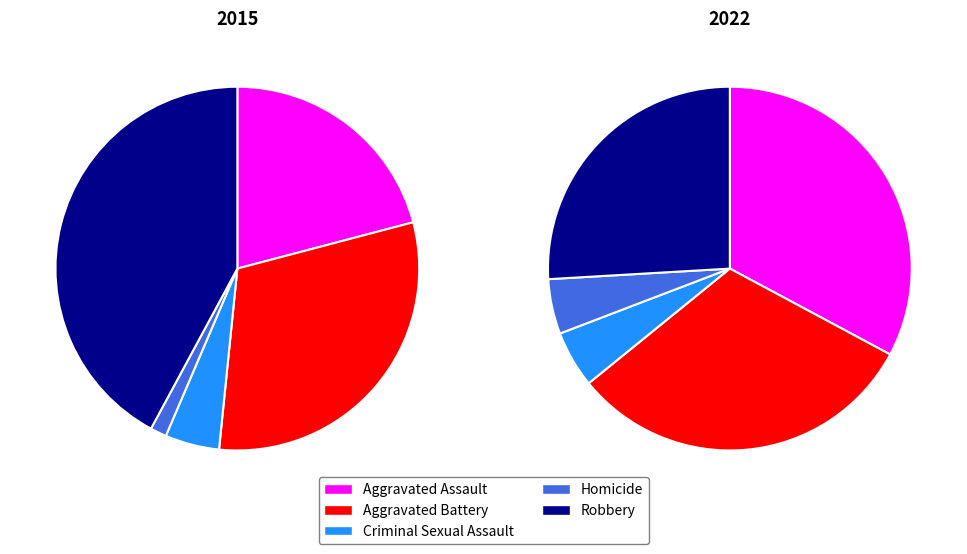

What is the largest slice in the pie chart?

Robbery